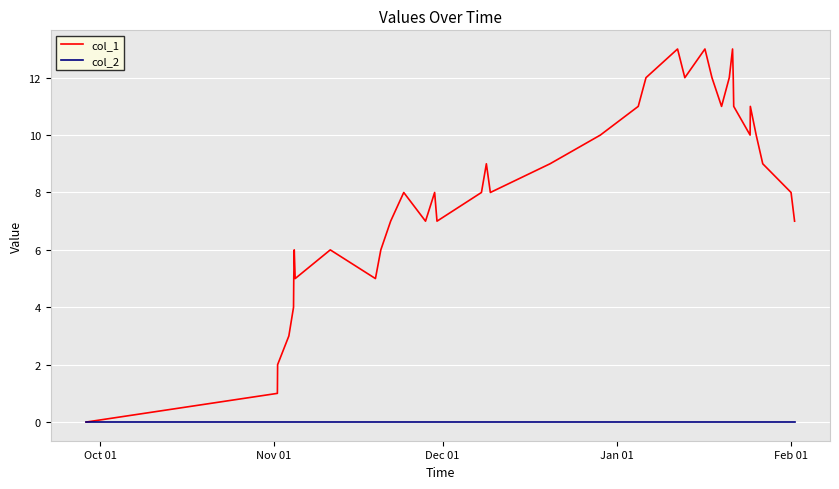

Which series has the largest total across all categories?

col_1